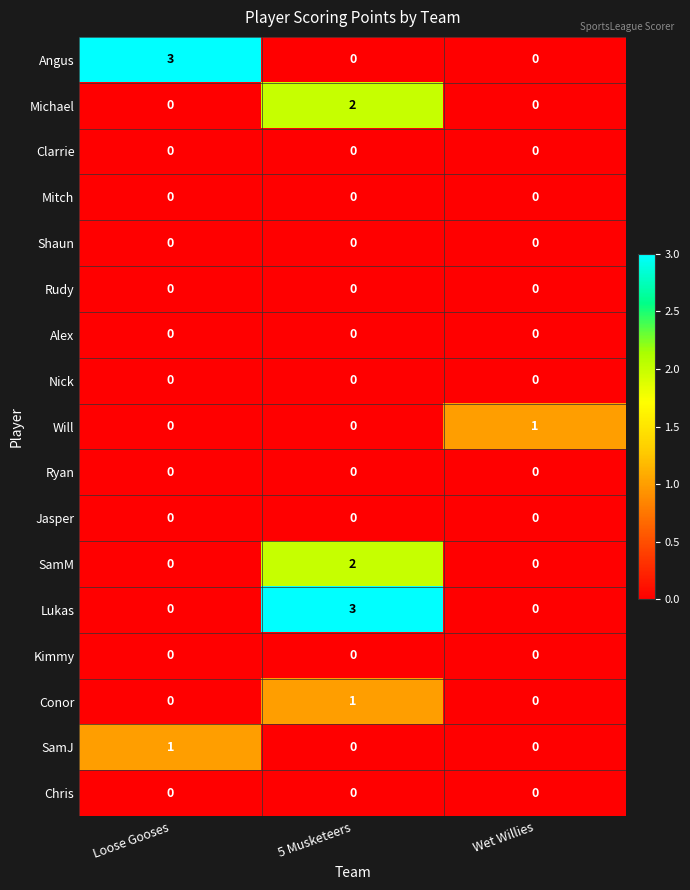

What is the total value across all series at Loose Gooses?

4